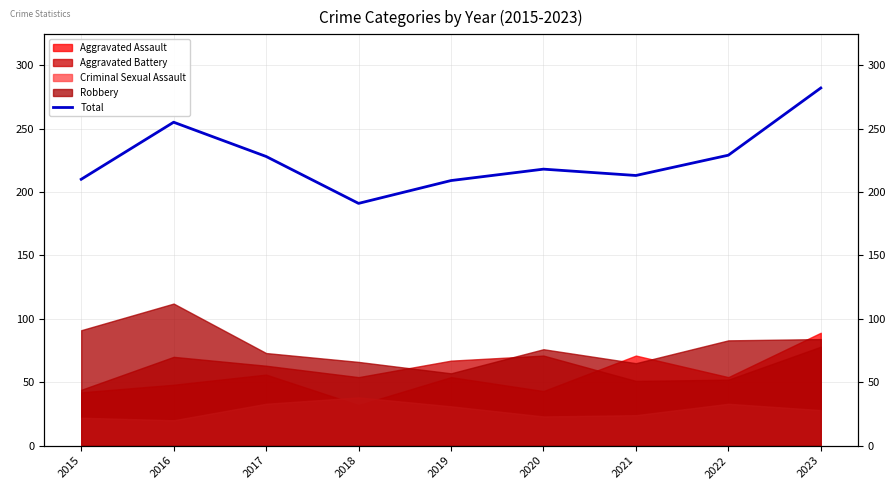

Rank the categories by value from lowest to highest.

2018, 2019, 2015, 2021, 2020, 2017, 2022, 2016, 2023